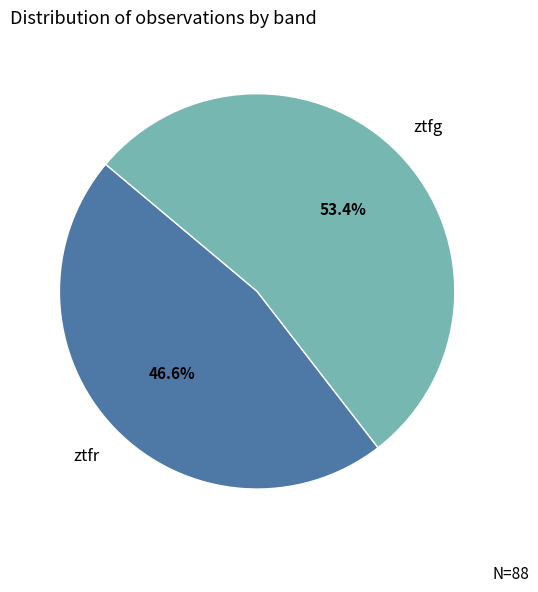

Is there a majority slice in this chart?

Yes